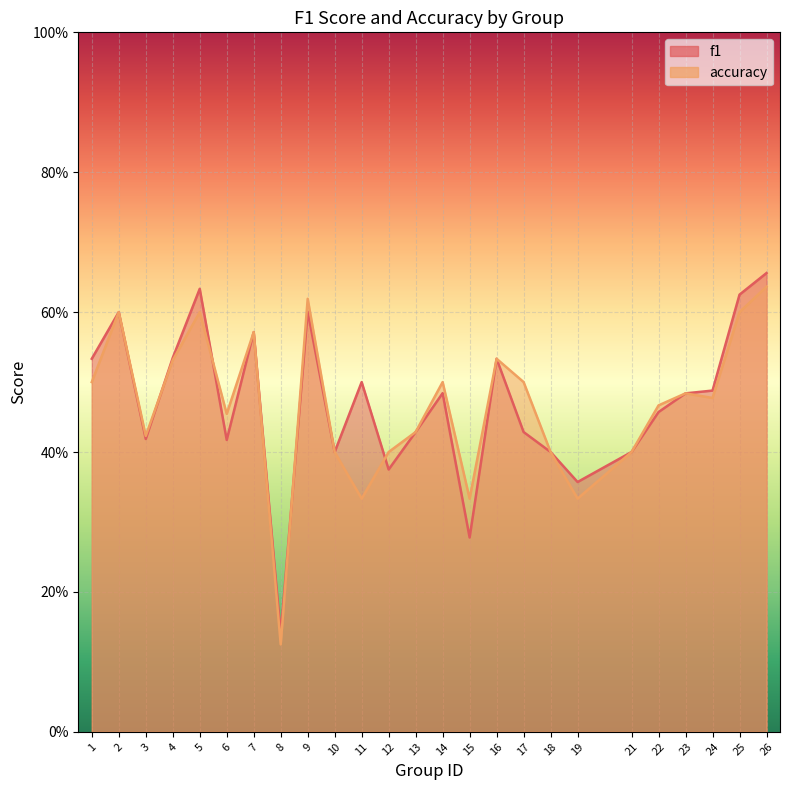

At 25, list the series in order from smallest to largest.

accuracy, f1